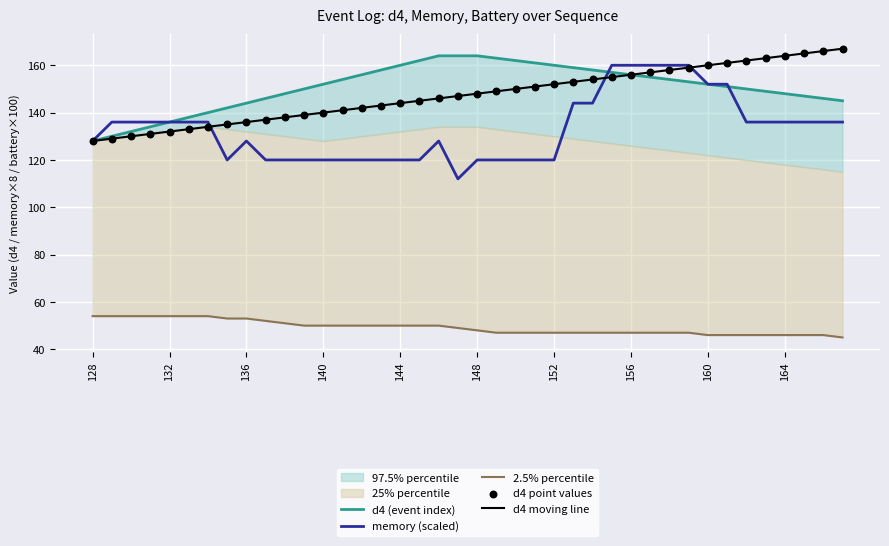

Which series contains the lowest Y value?

2.5% percentile